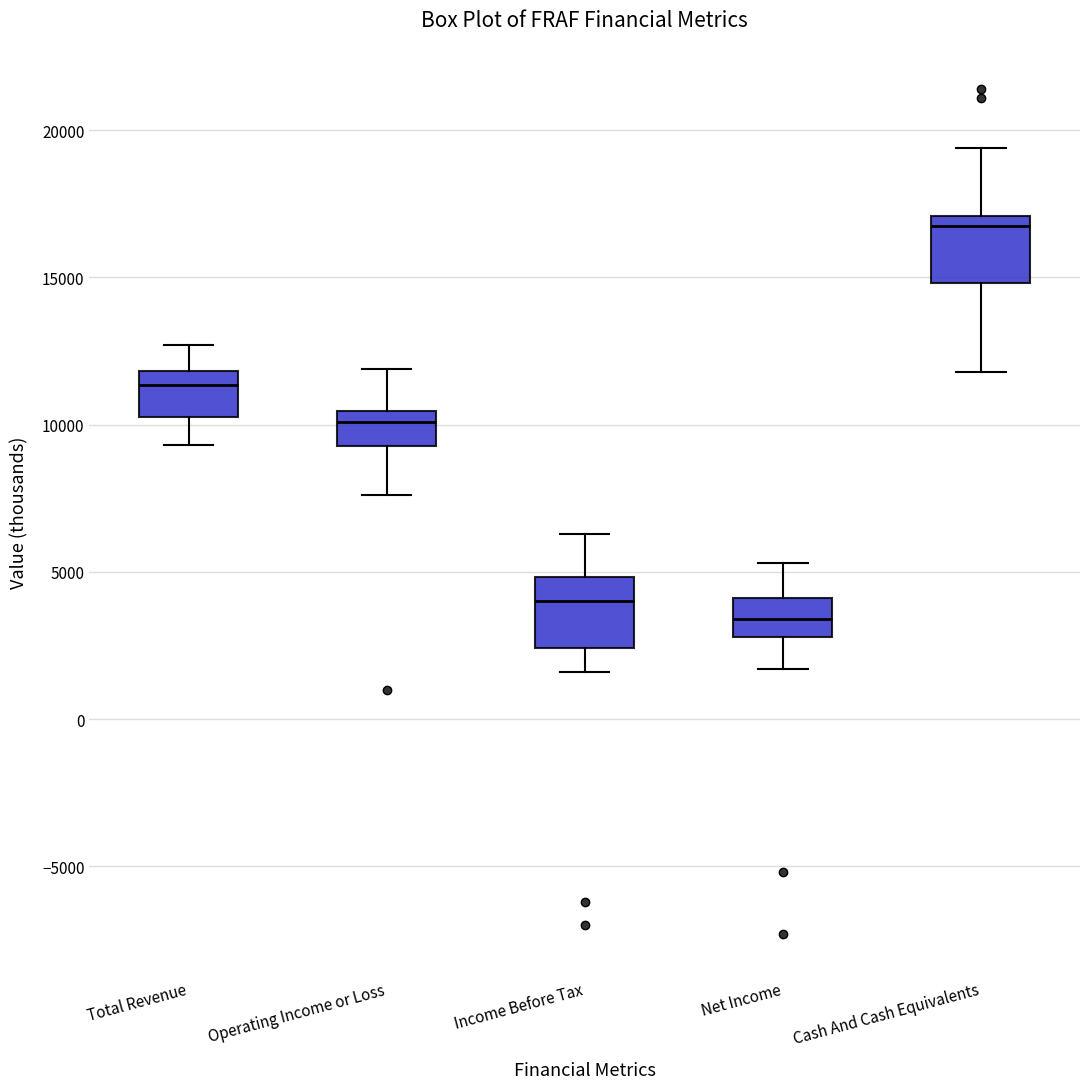

Reading left to right, transcribe this box plot: for each box, give where its median line is, the range the box spans, and where its two whiskers end, as read against the y-axis. The values are not printed on the chart, so give them approximately, as read against the axis.

Total Revenue: median 11500, box 10500 to 12000, whiskers 9500 to 12500
Operating Income or Loss: median 10000, box 9500 to 10500, whiskers 7500 to 12000
Income Before Tax: median 4000, box 2500 to 5000, whiskers 1500 to 6500
Net Income: median 3500, box 3000 to 4000, whiskers 1500 to 5500
Cash And Cash Equivalents: median 17000 (just below the box's upper edge), box 15000 to 17000, whiskers 12000 to 19500